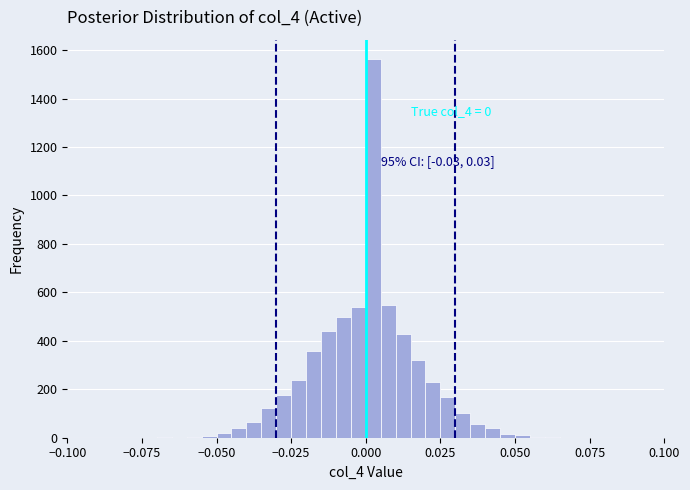

Around what value on the x-axis is the tallest bar? Give the approximate position of its centre, as read against the axis.

0.005